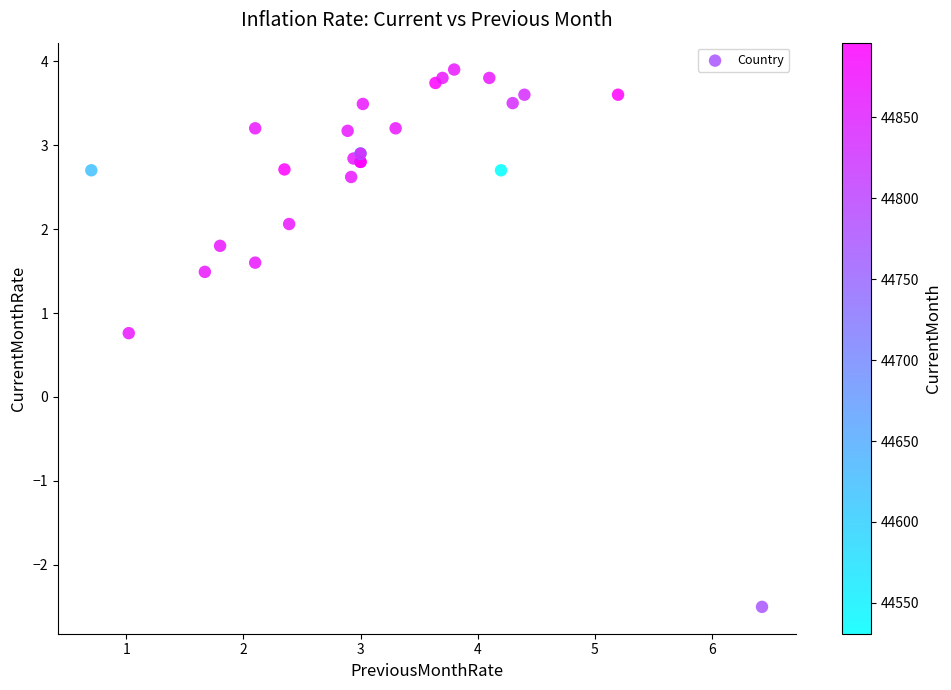

What Y value in the scatter plot is closest to 0?

0.8